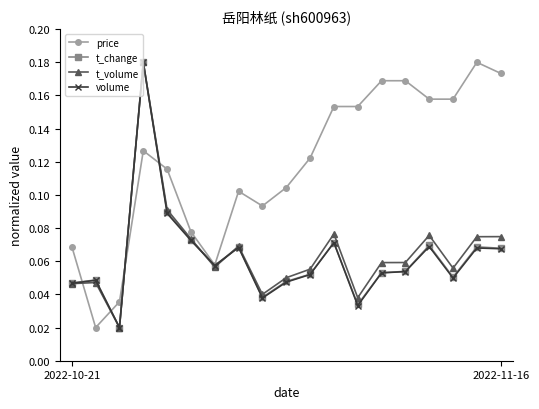

Which series has the largest total across all categories?

price